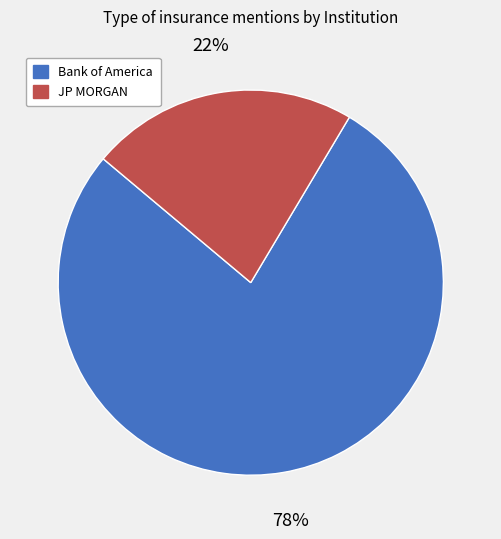

Rank the categories by value from highest to lowest.

Bank of America, JP MORGAN